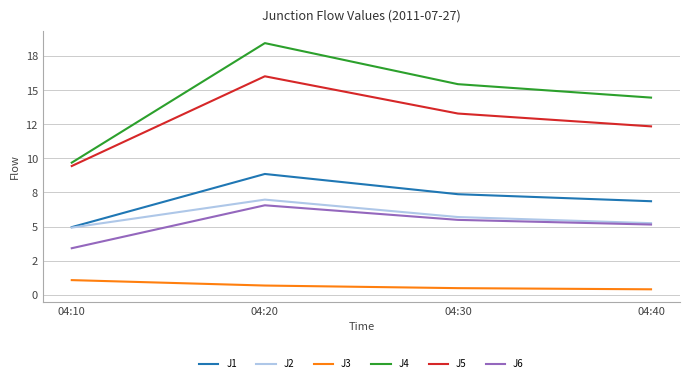

Is this an area chart (filled region under the line)?

No